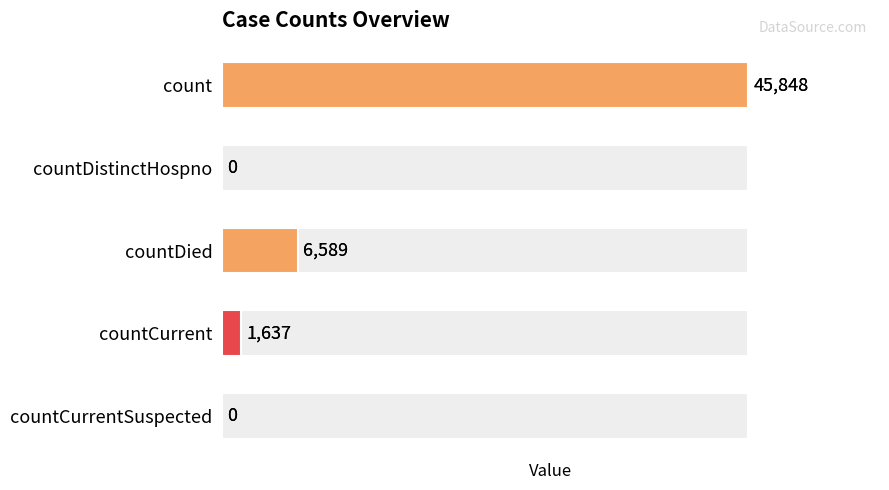

True or false: the data shows 29406 at count.

False